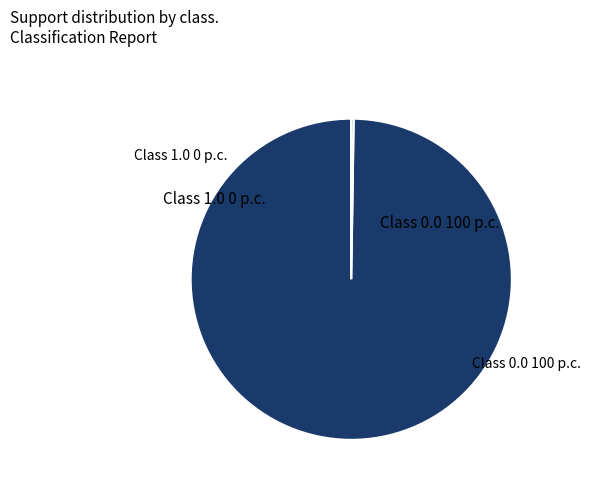

Is there any slice that represents more than half of the pie?

Yes